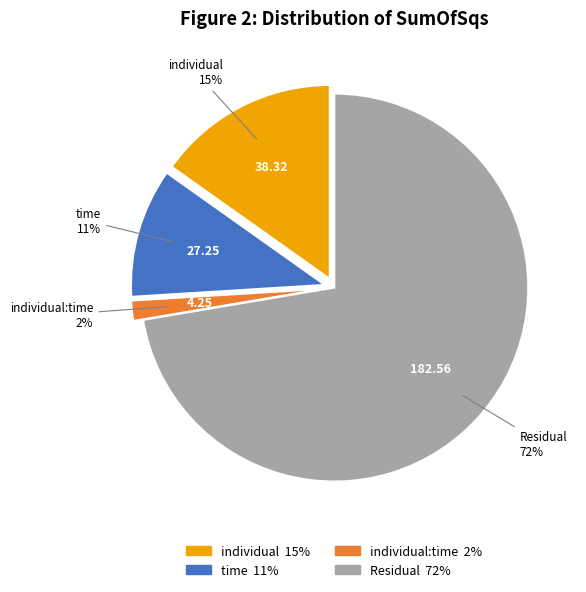

True or false: individual accounts for 24% of the total.

False